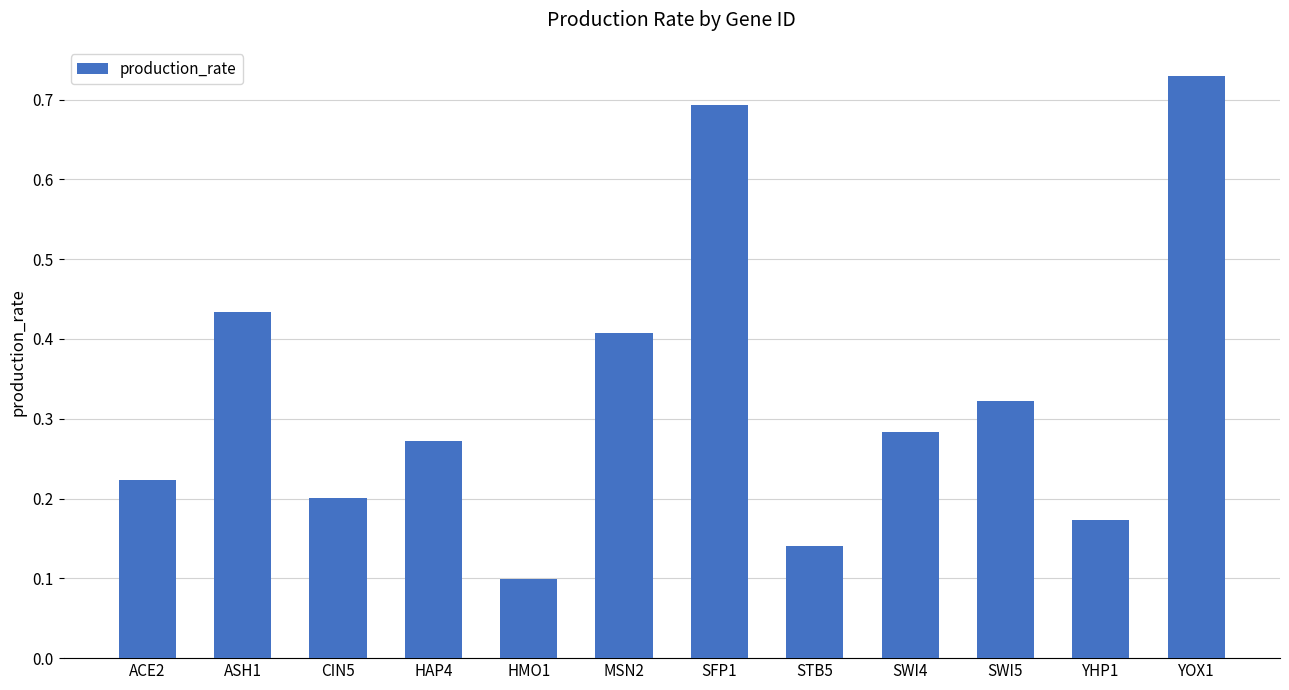

Rank the categories by value from highest to lowest.

YOX1, SFP1, ASH1, MSN2, SWI5, SWI4, HAP4, ACE2, CIN5, YHP1, STB5, HMO1